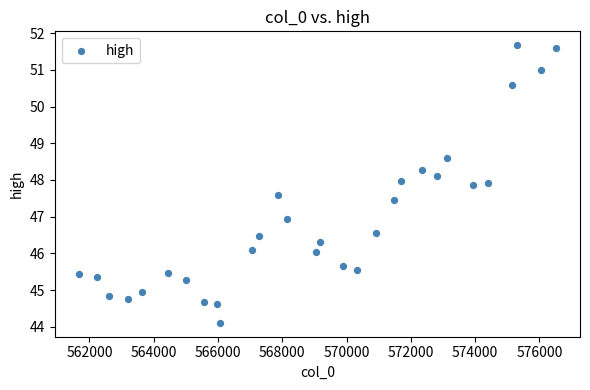

What is the range of Y values (max minus min)?

7.6